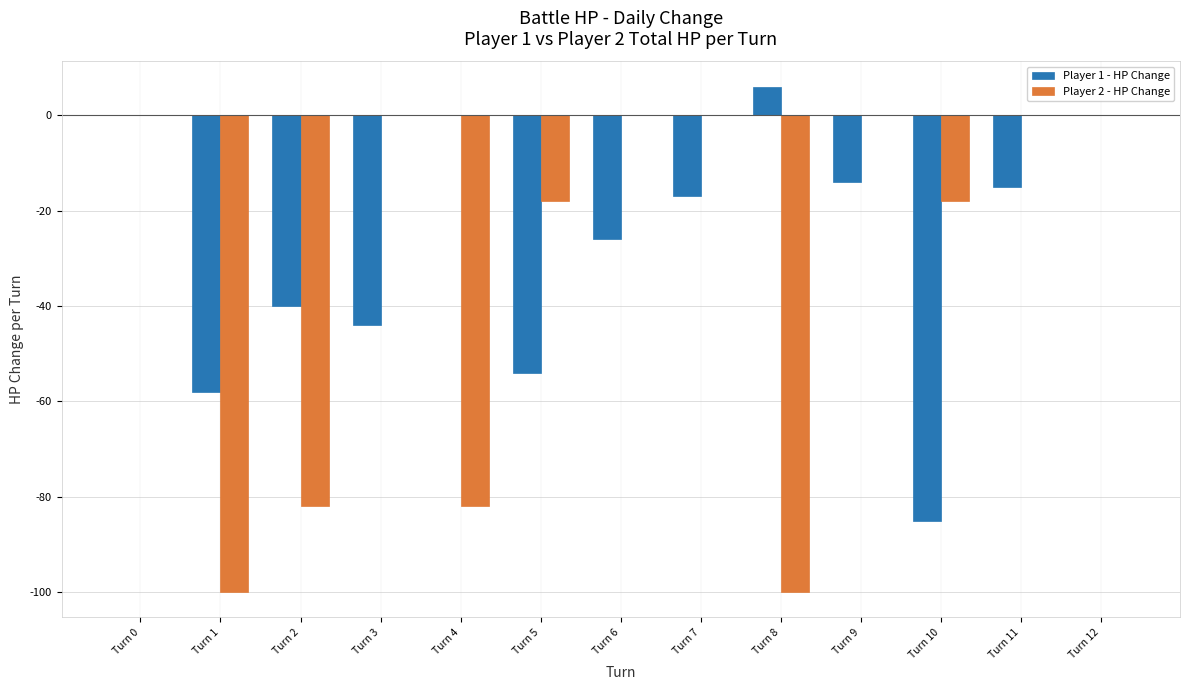

Which series changed the most between Turn 9 and Turn 12?

Player 1 - HP Change